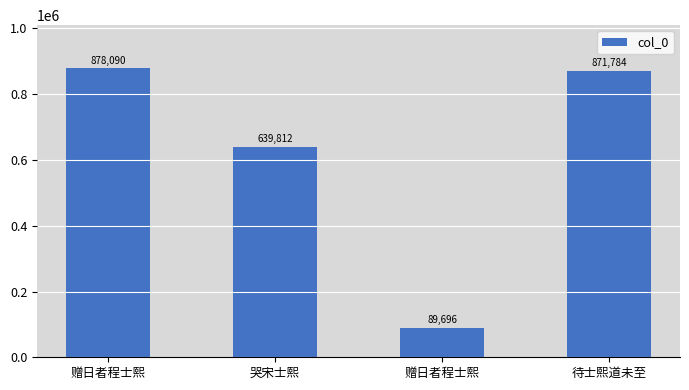

How many bars are there in total?

4